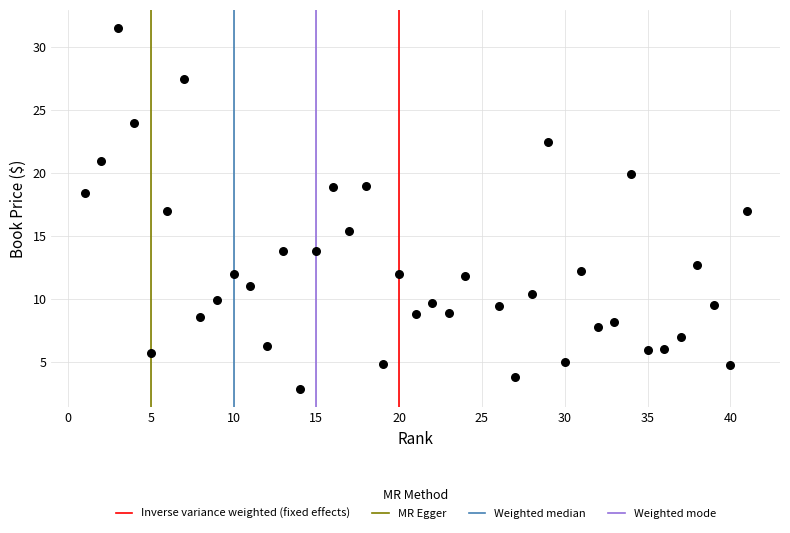

What is the range of X values (max minus min)?

40.0